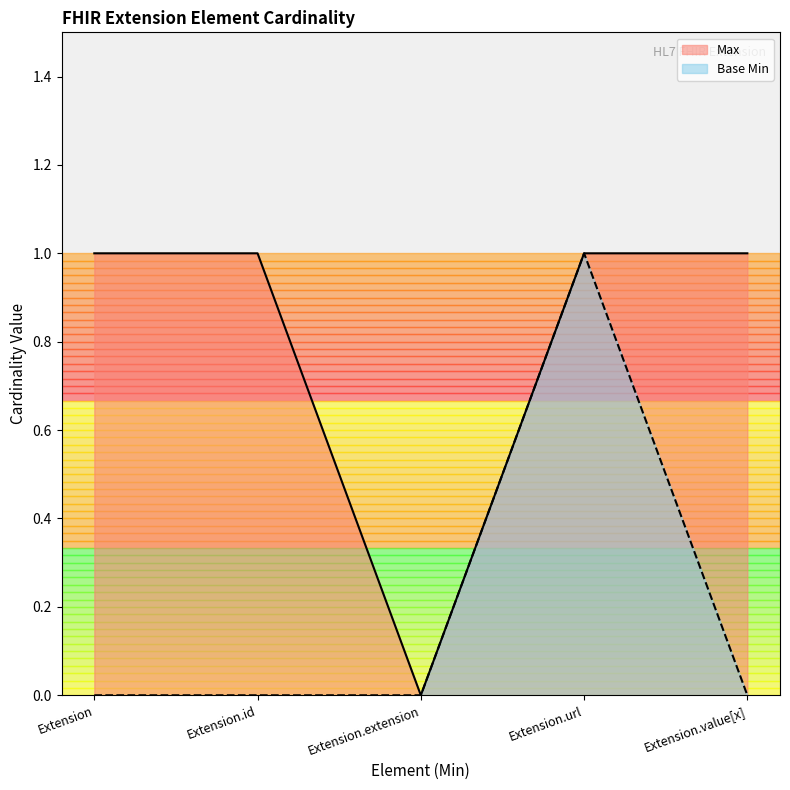

At how many categories does at least one series exceed 0?

4